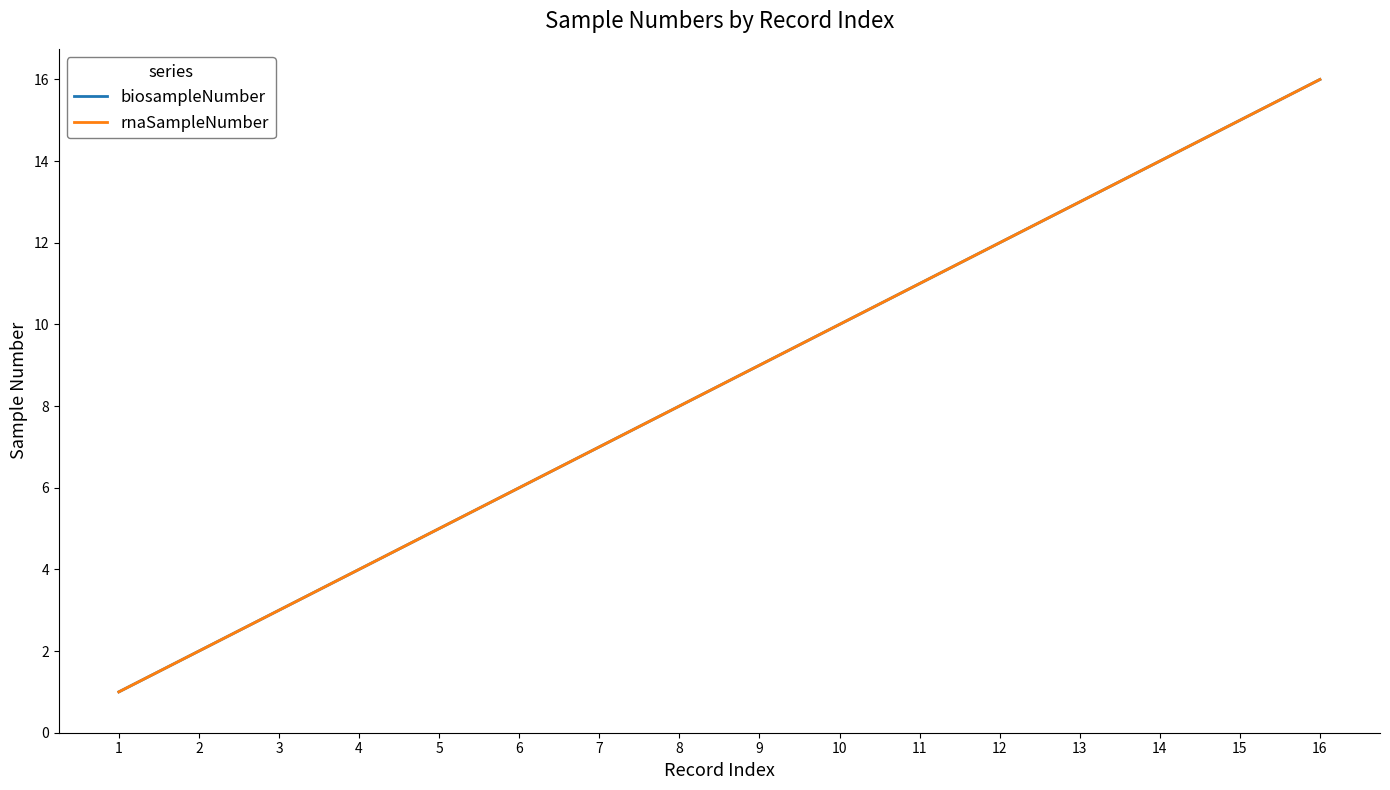

True or false: biosampleNumber and rnaSampleNumber cross at least once.

False